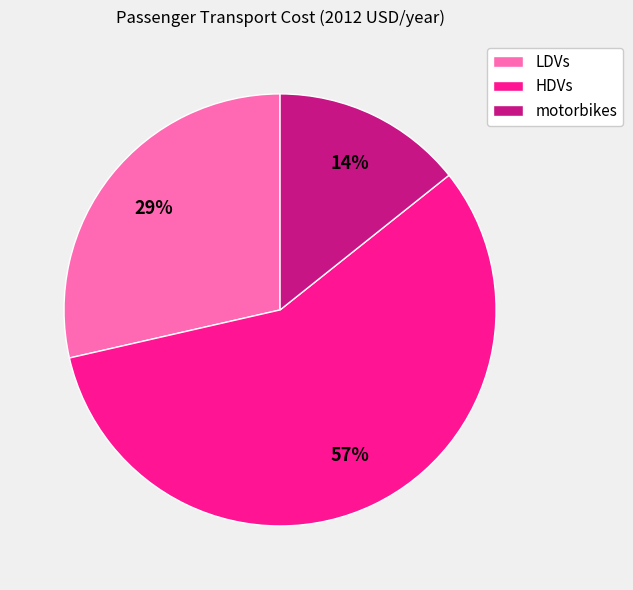

Do LDVs and motorbikes together represent more than half of the pie?

No